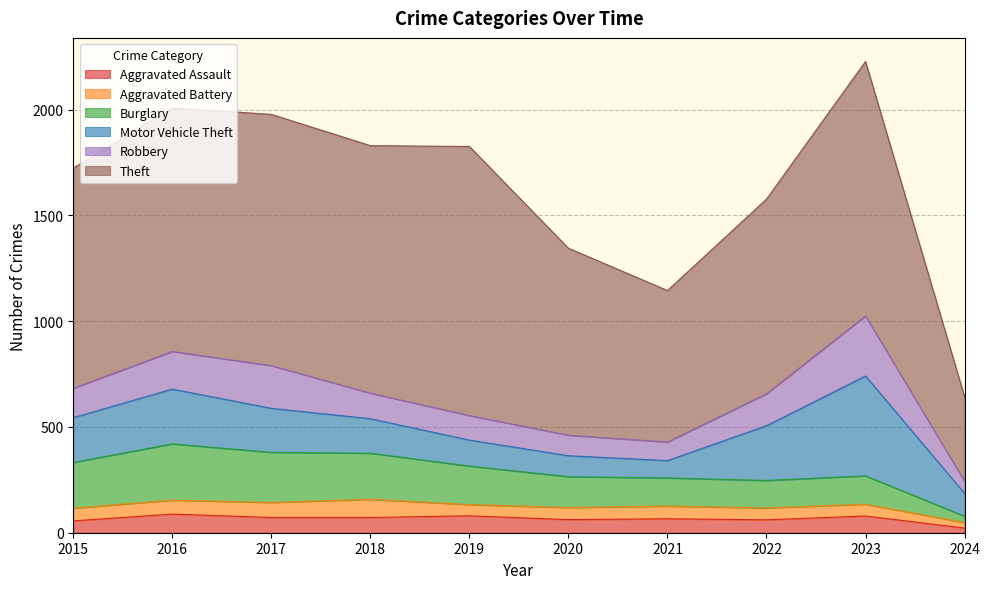

At 2019, list the series in order from smallest to largest.

Aggravated Battery, Aggravated Assault, Robbery, Motor Vehicle Theft, Burglary, Theft